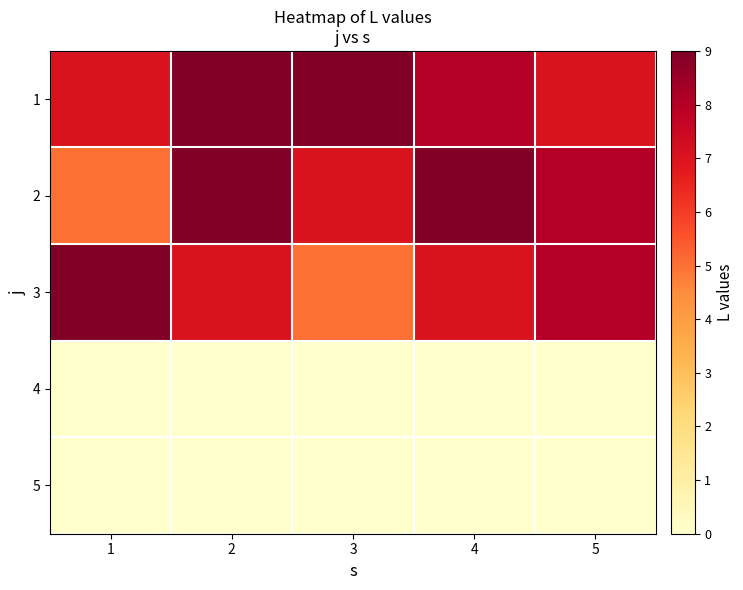

Which series changed the most between 3 and 5?

3